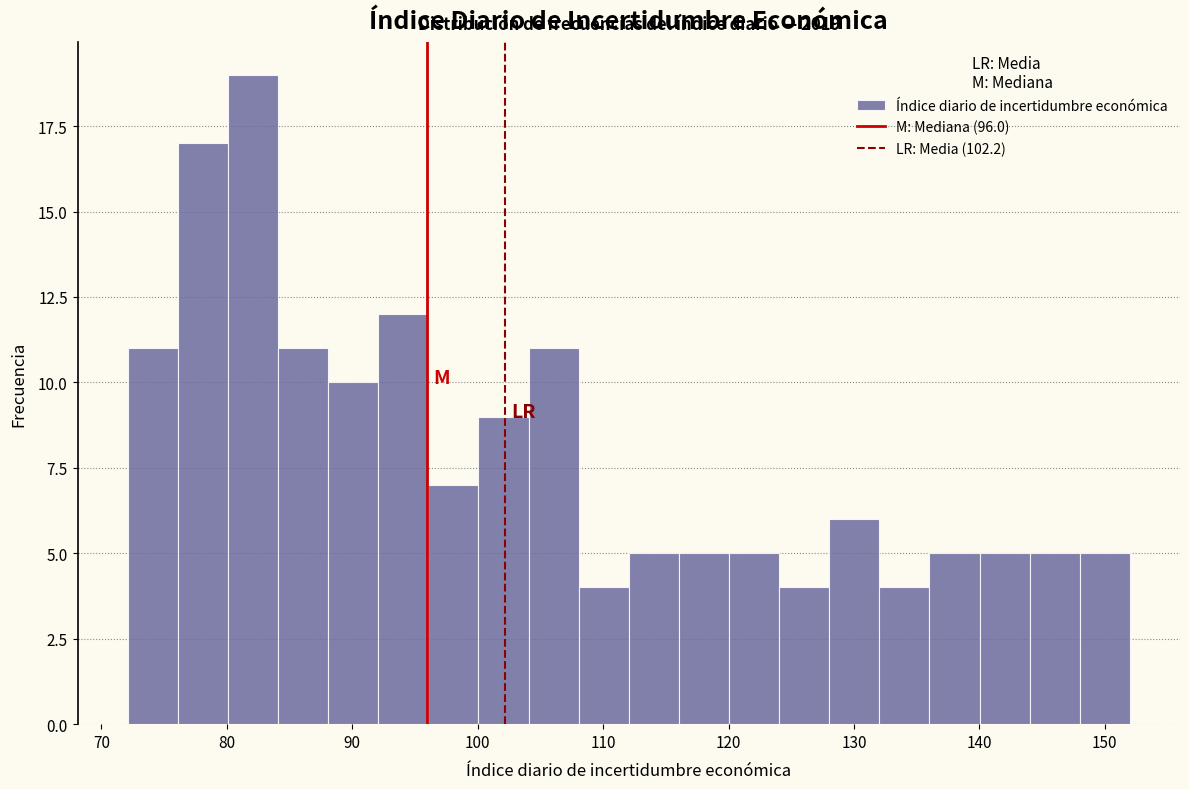

Read against the x-axis, roughly where is the centre of the tallest bar?

82